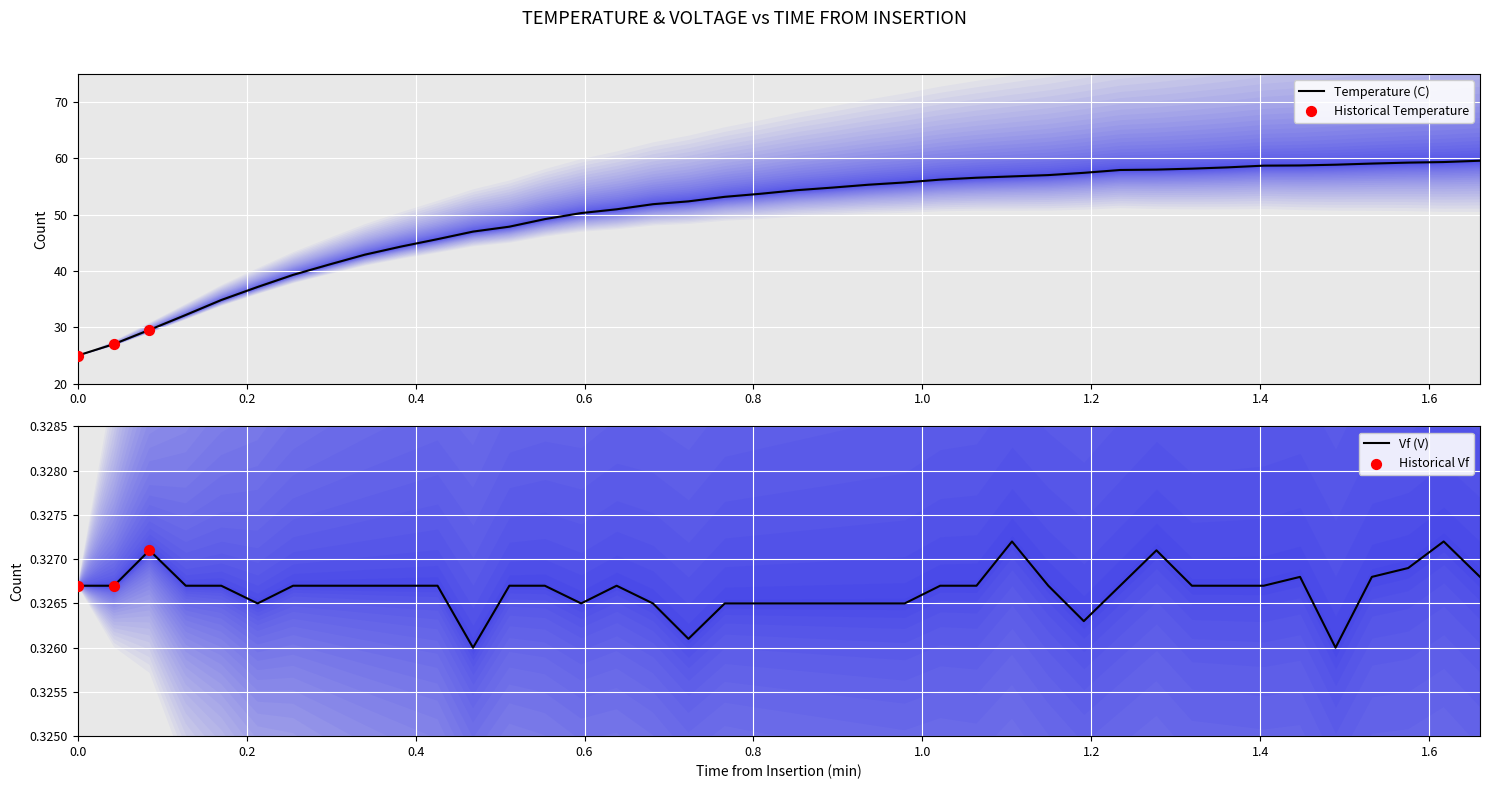

At how many categories does at least one series exceed 17?

40